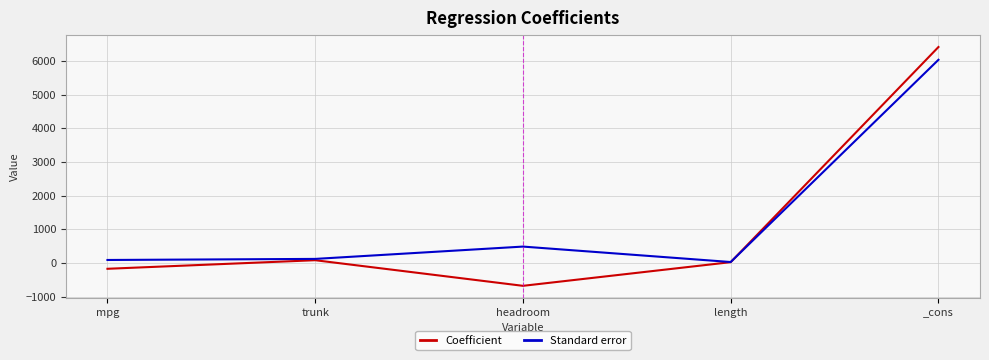

Count the number of categories in the chart.

5